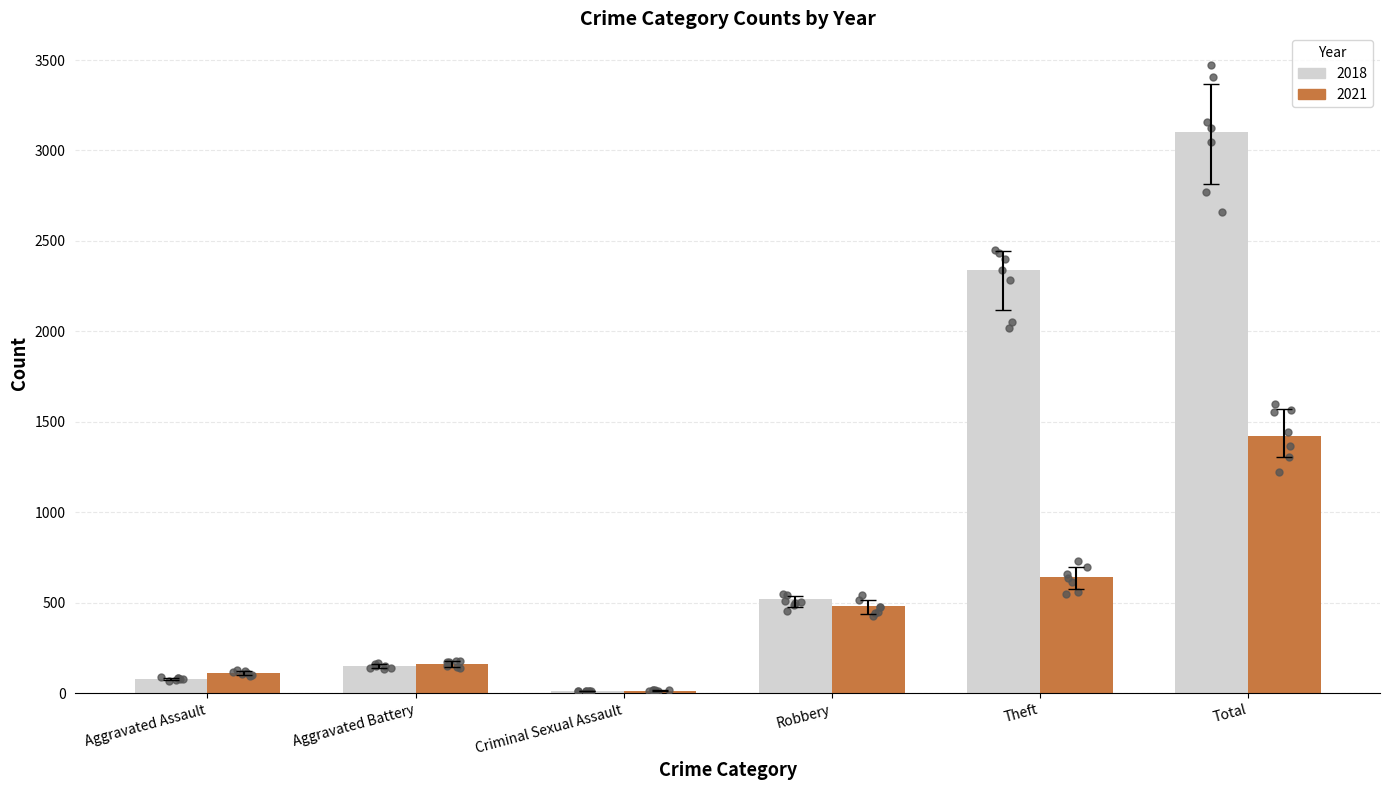

At which category is the sum across all series the highest?

Total